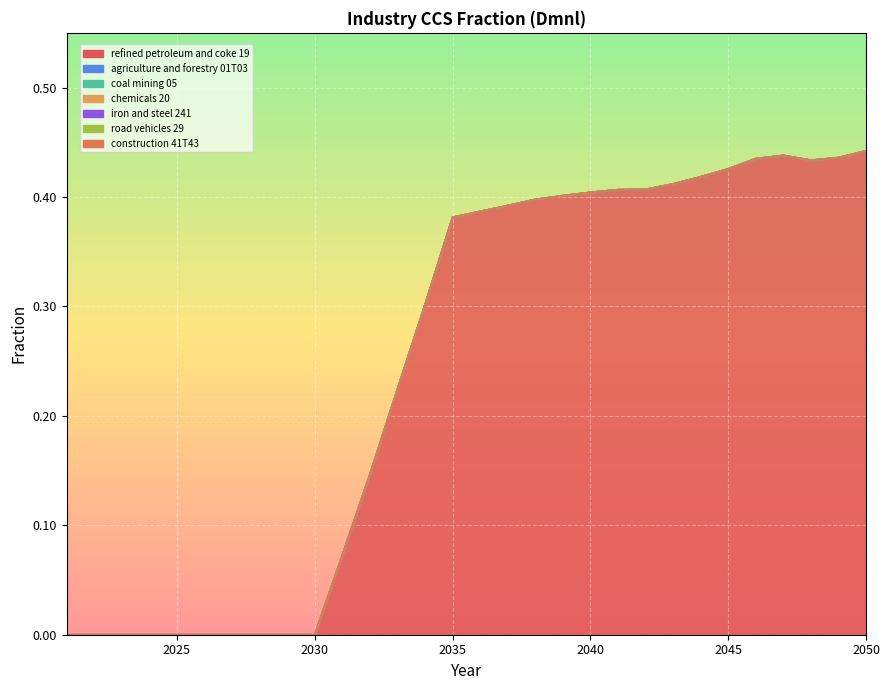

At which category does the data reach its first local peak?

2047